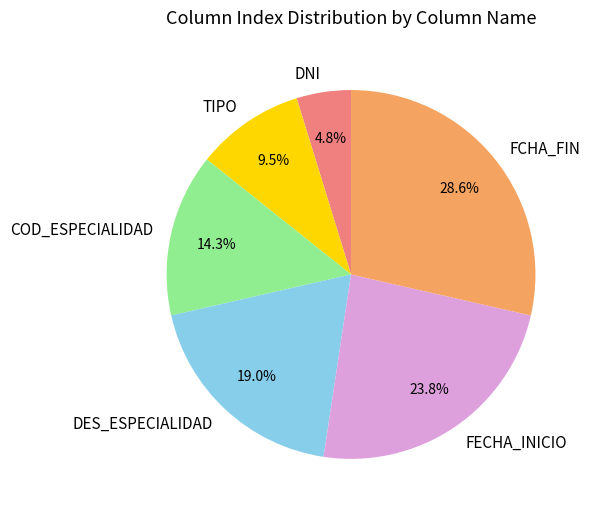

Combined, do FECHA_INICIO and DES_ESPECIALIDAD account for over 50%?

No